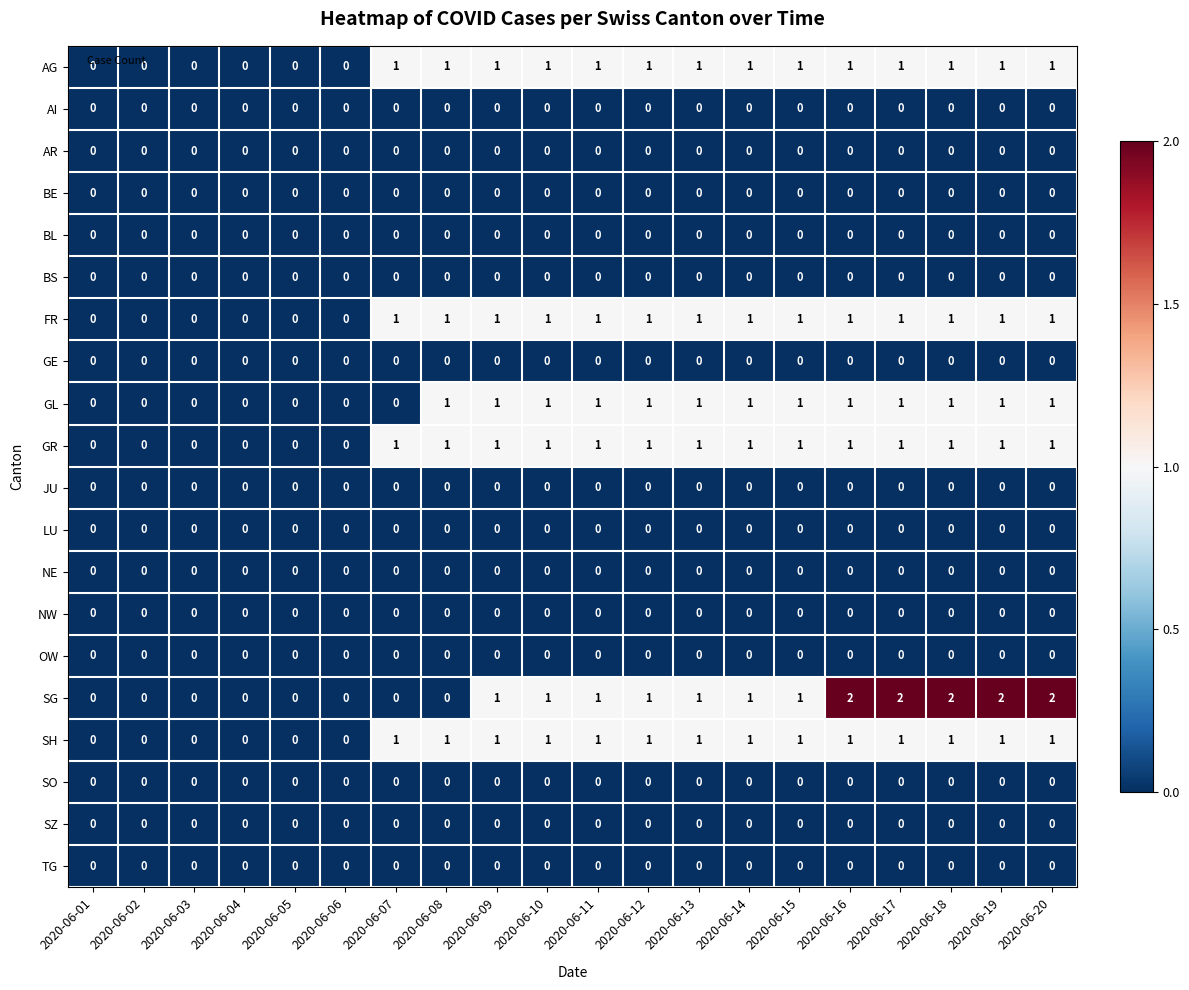

Is the value of OW at 2020-06-02 greater than the value of SH at 2020-06-14?

No